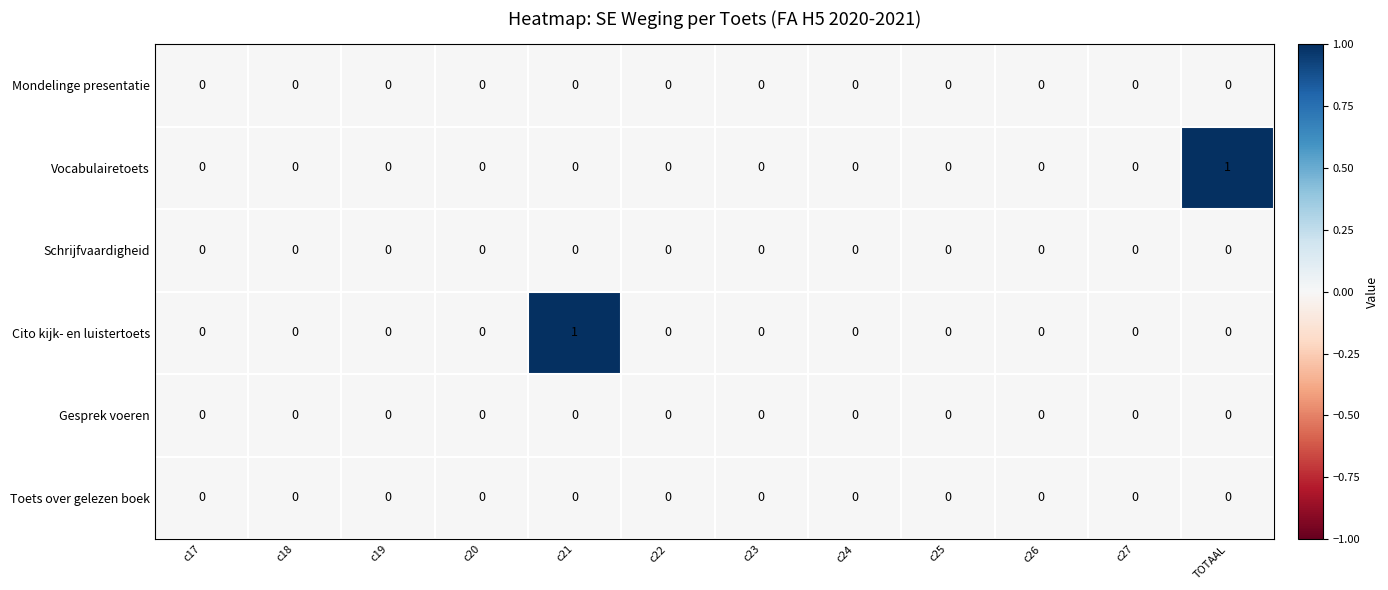

Count the Vocabulairetoets values in the range 0 to 1.

12